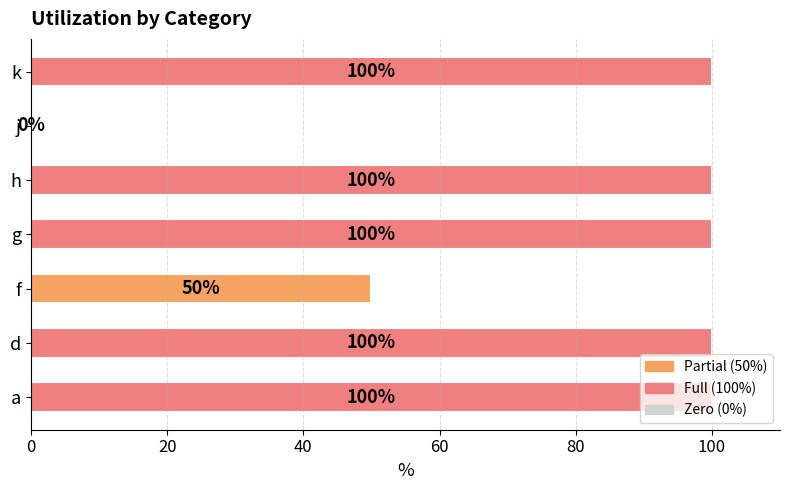

What is the sum of all values?

550